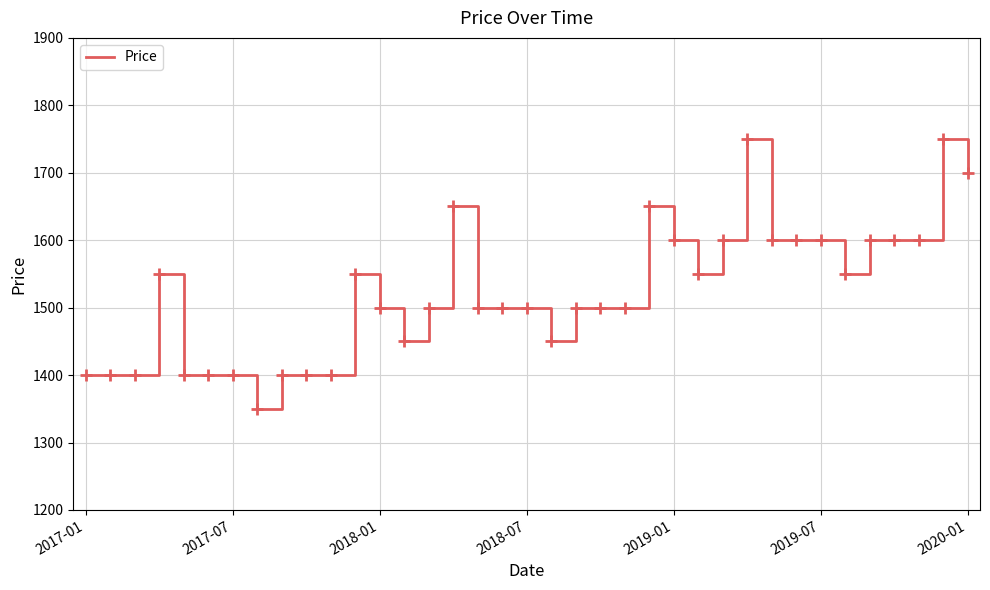

What is the greatest value displayed?

1750